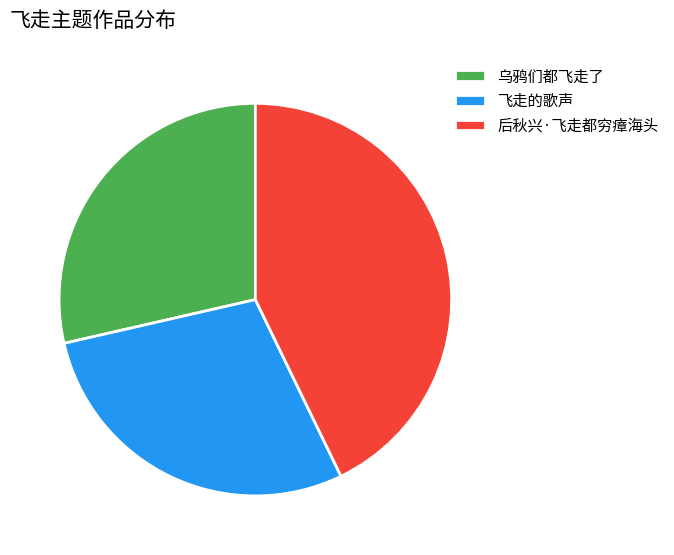

Which has a higher value, 飞走的歌声 or 后秋兴·飞走都穷瘴海头?

后秋兴·飞走都穷瘴海头